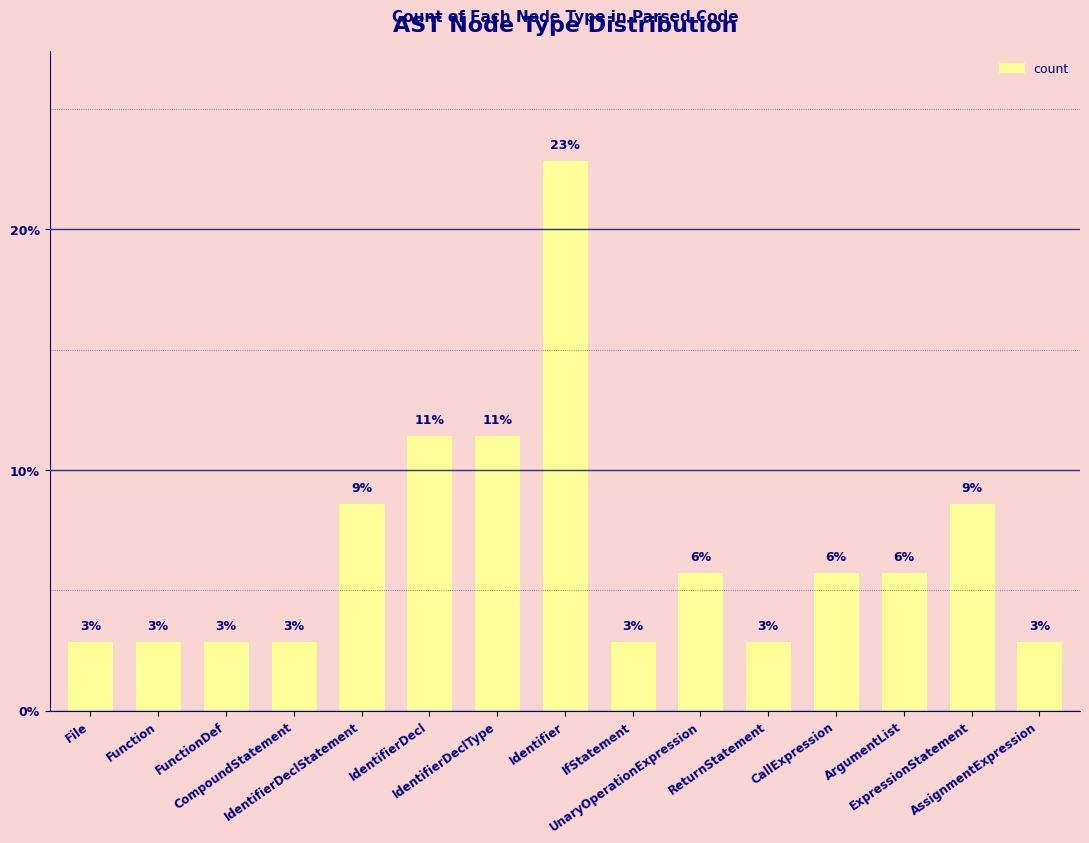

How many bars are there in total?

15